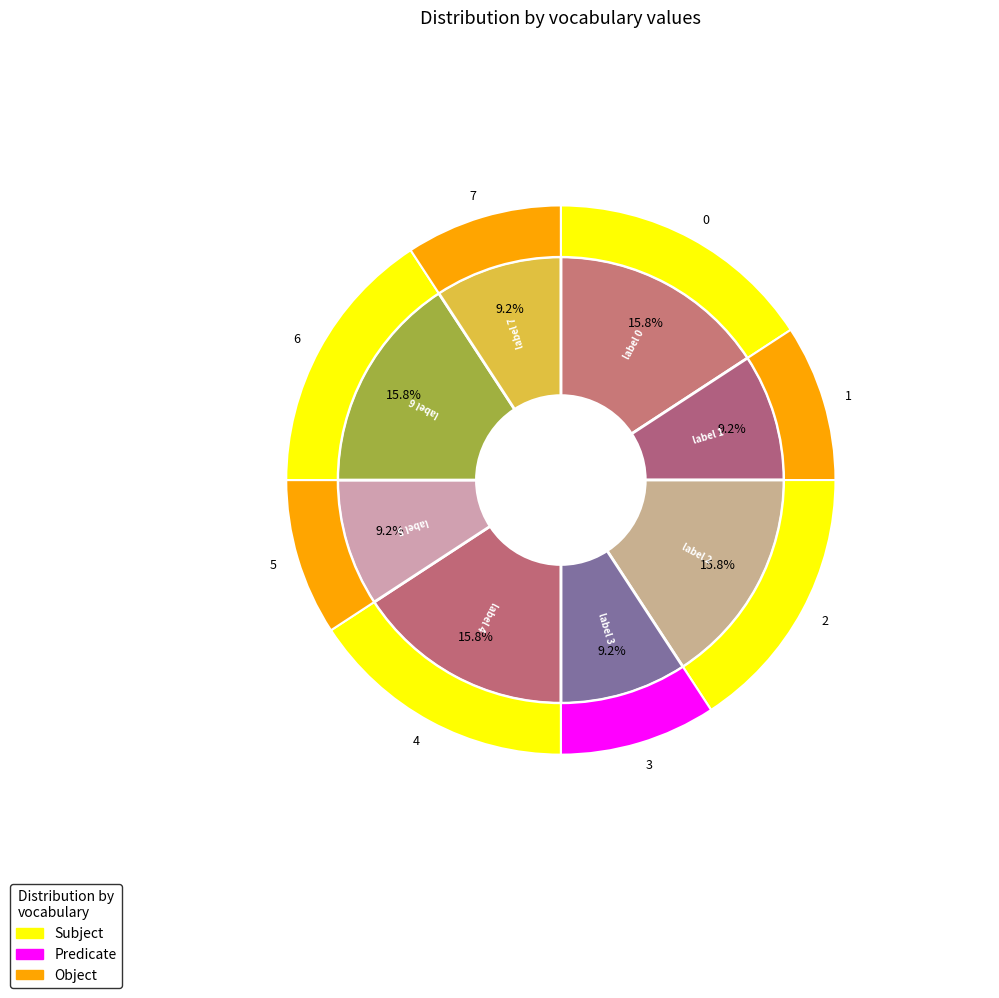

True or false: 7 accounts for 9% of the total.

True